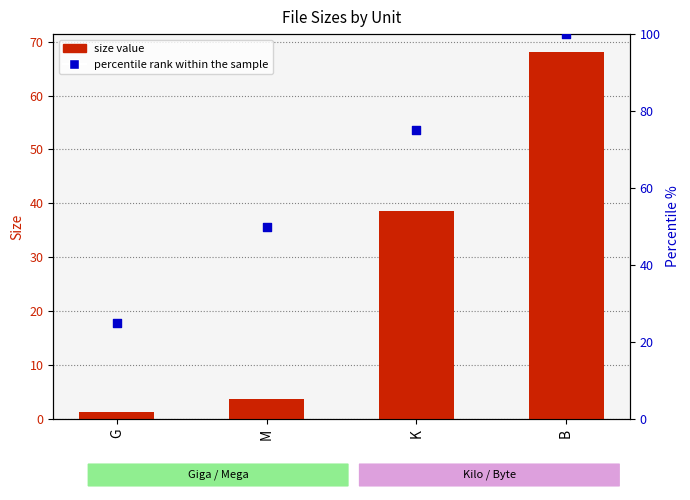

Which series contains the highest Y value?

percentile rank within the sample